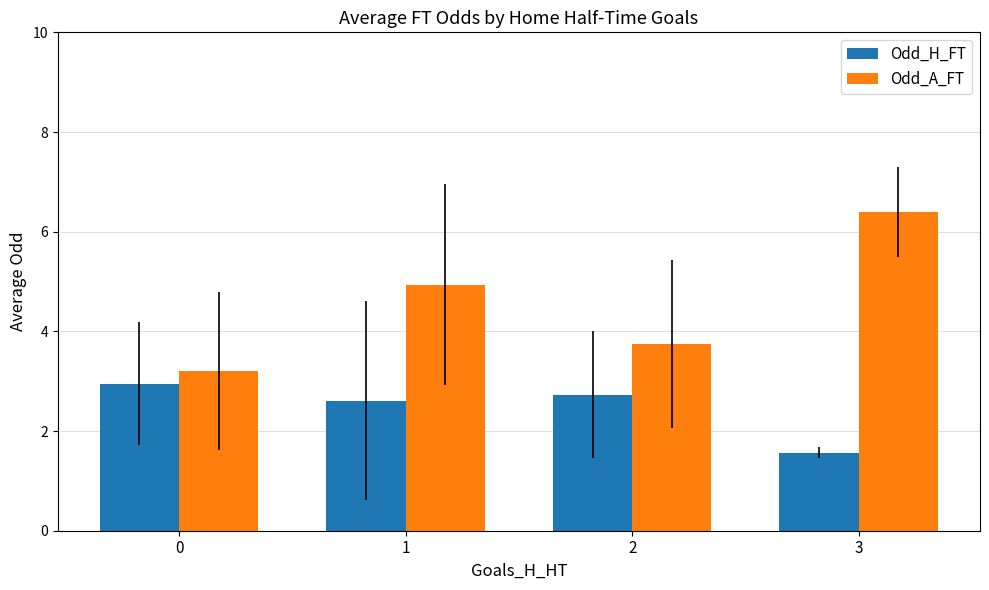

The value of Odd_A_FT at 2 is 5.4. True or false?

False